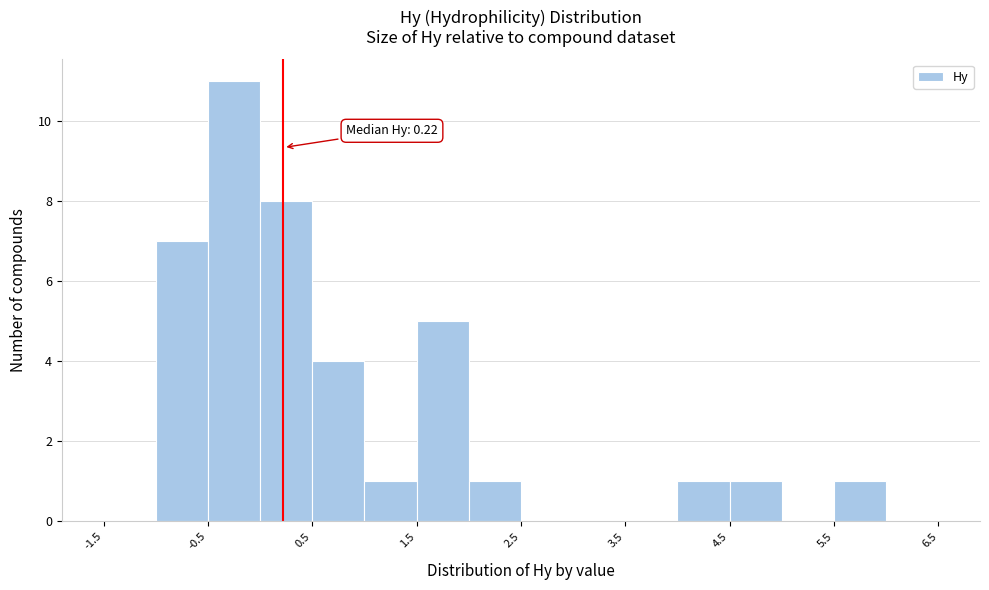

Over which range of the x-axis is the bar tallest?

-0.5 to 0.0